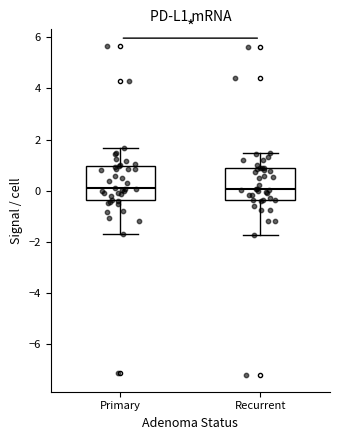

Reading left to right, transcribe this box plot: for each box, give where its median line is, the range the box spans, and where its two whiskers end, as read against the y-axis. The values are not printed on the chart, so give them approximately, as read against the axis.

Primary: median 0.0, box -0.4 to 1.0, whiskers -1.6 to 1.6
Recurrent: median 0.0, box -0.4 to 0.8, whiskers -1.8 to 1.4